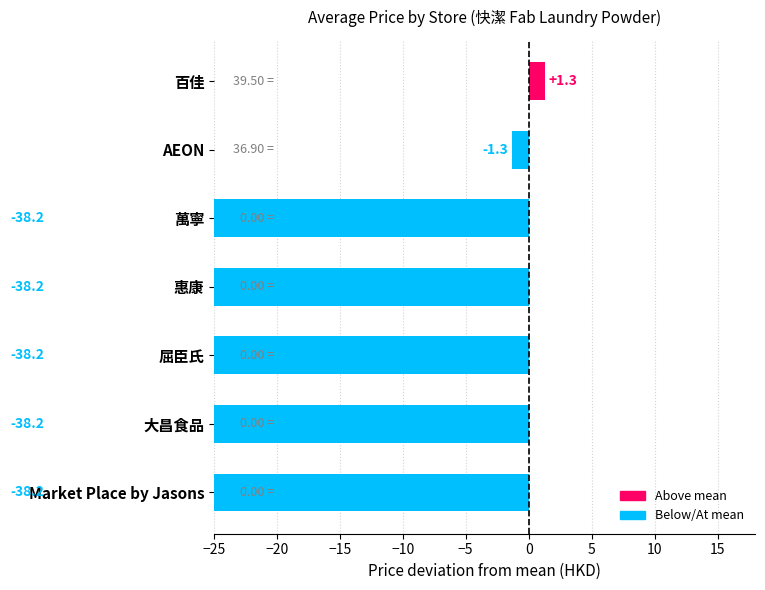

What is the average value?

-27.3